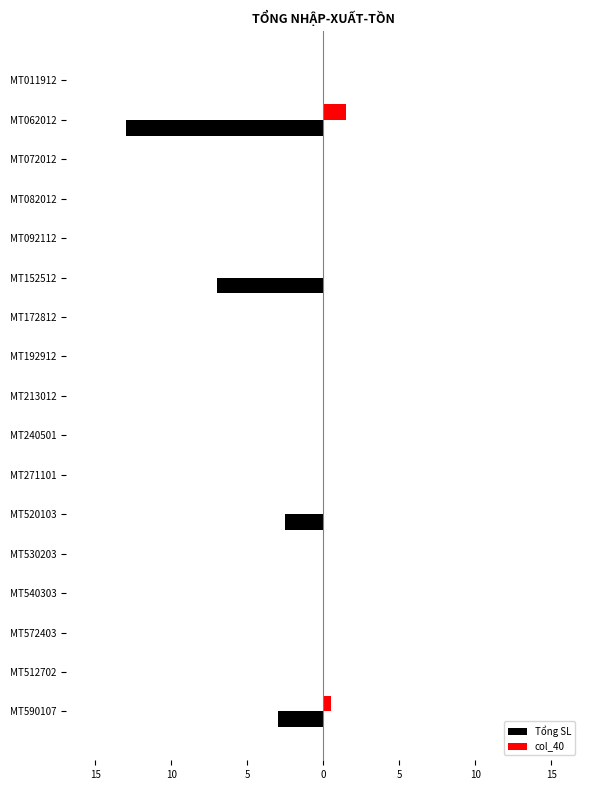

What are all the series names shown in the legend?

Tổng SL, col_40